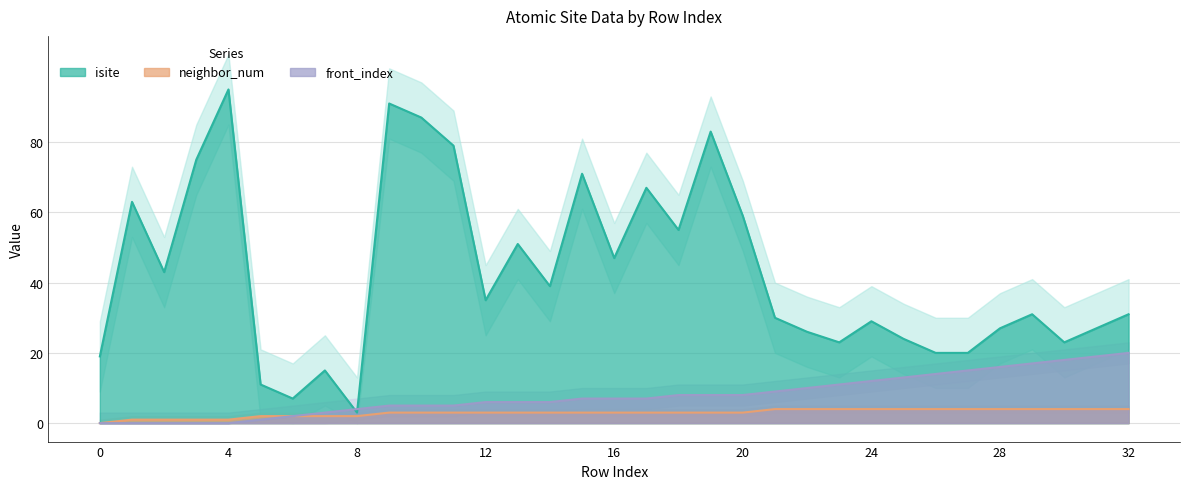

What is the maximum value shown in the chart?

95